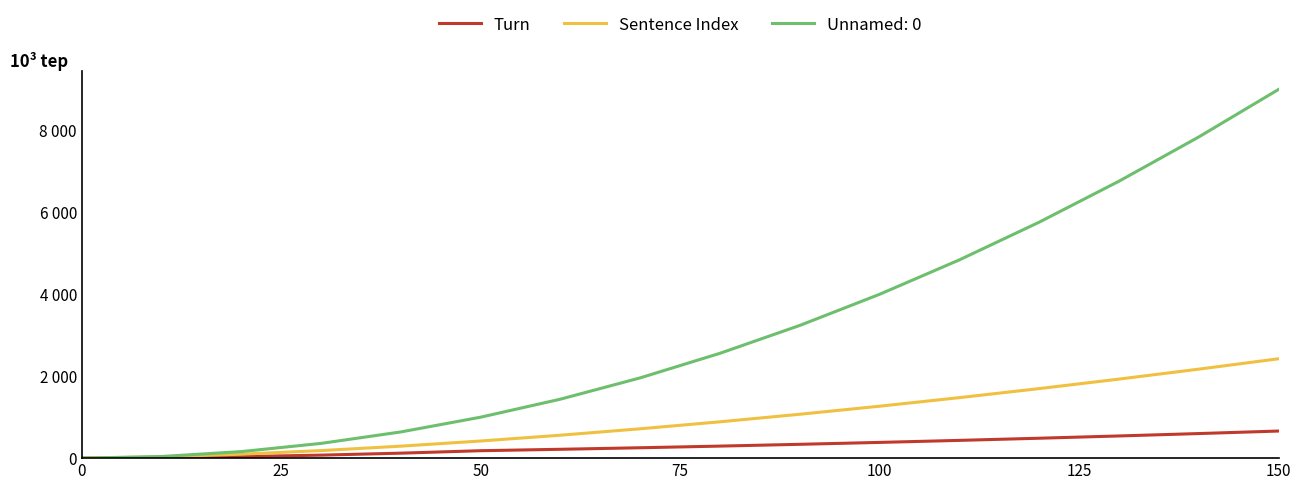

Which series has the largest total across all categories?

Unnamed: 0